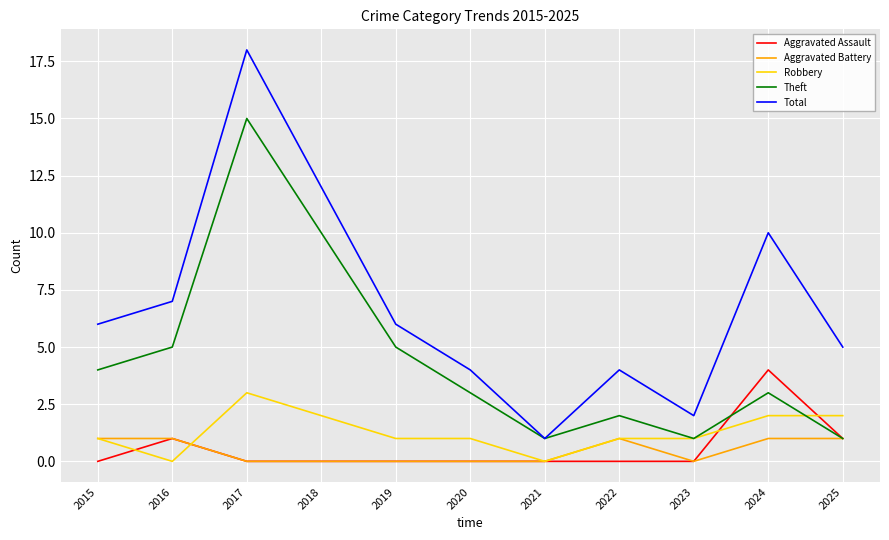

At which category does Robbery reach its first local valley?

2016